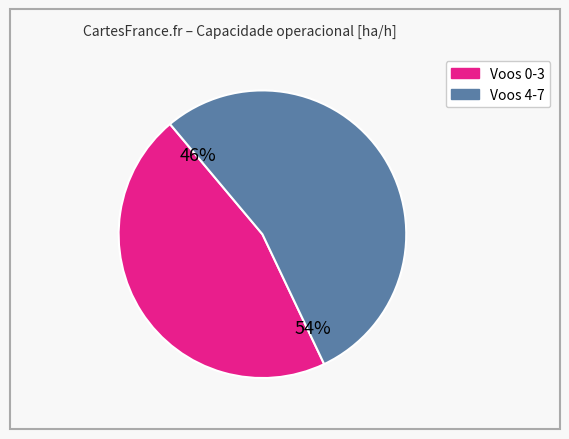

The 4 slice represents 1% of the pie. True or false?

False